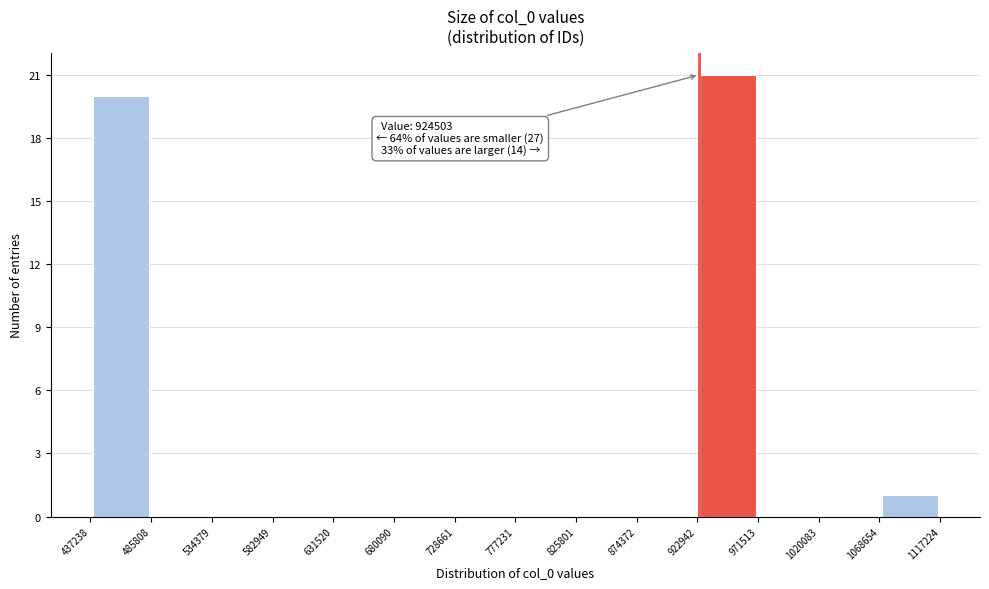

Over which range of the x-axis is the bar tallest?

922942 to 971513